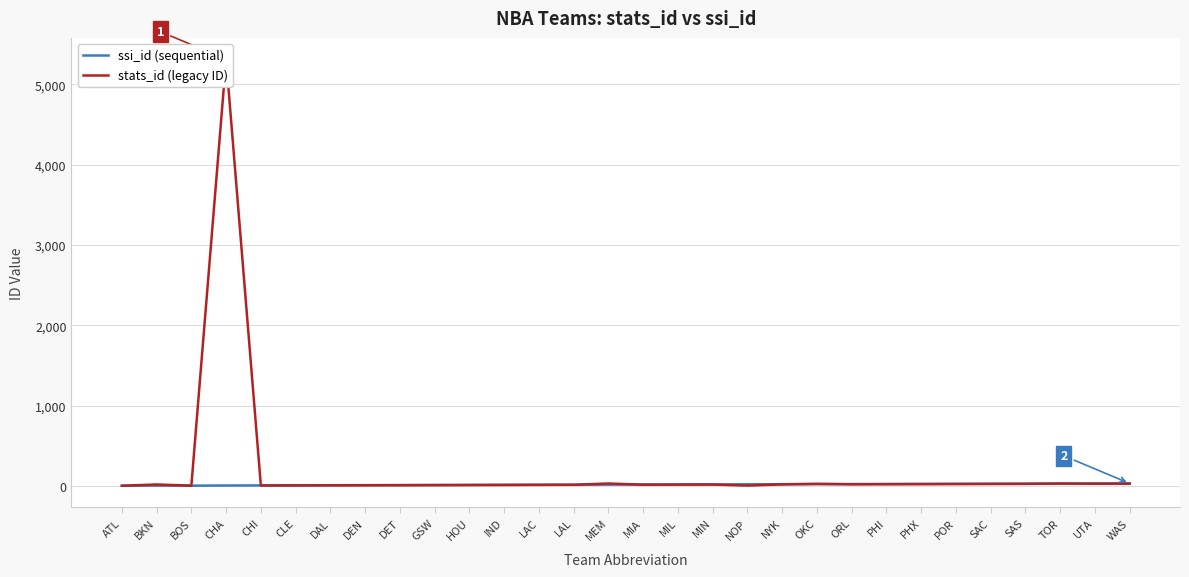

After their last crossing, which series has the higher values: stats_id or ssi_id?

ssi_id